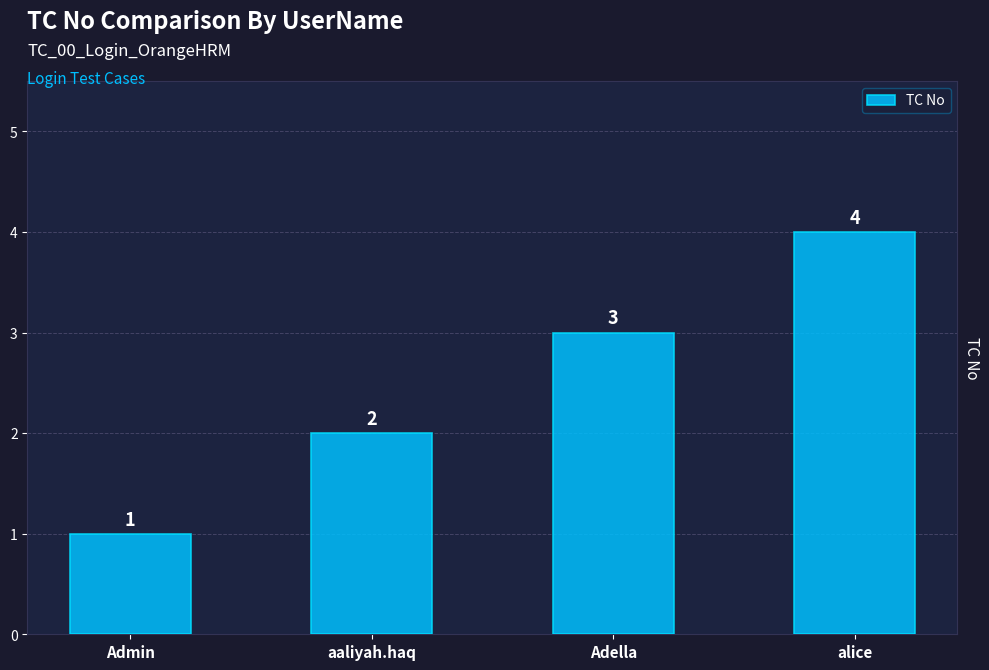

What is the sum of all values?

10